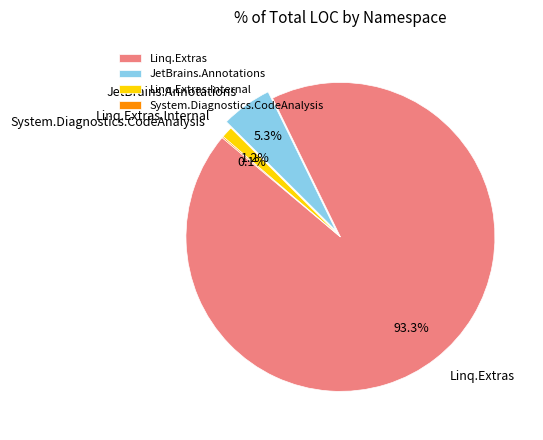

Which category has the biggest portion of the pie?

Linq.Extras